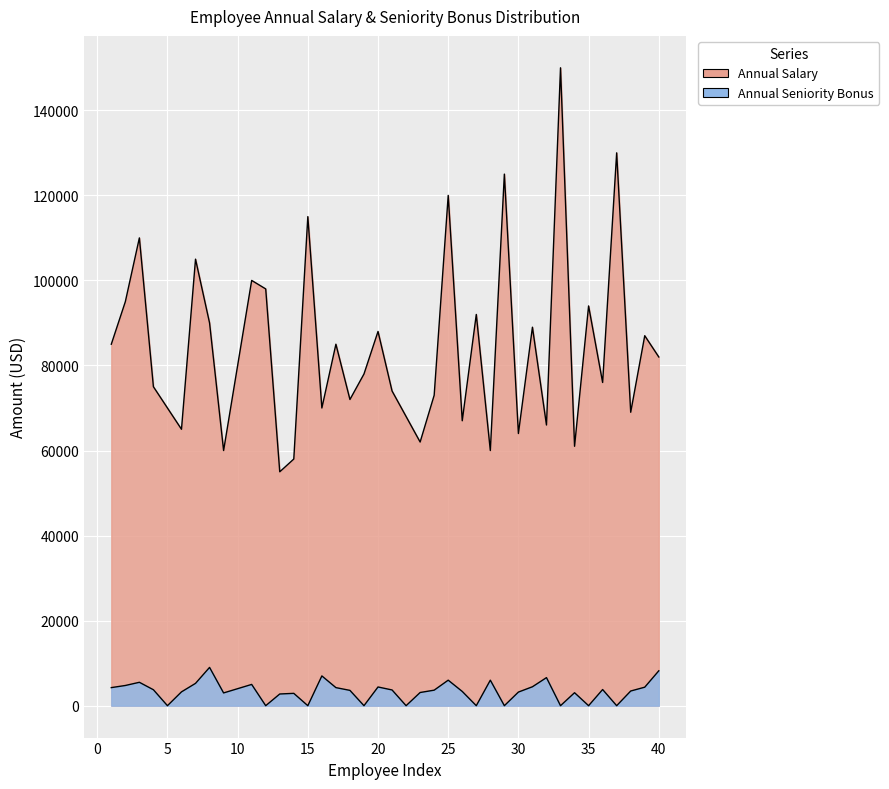

Reading left to right, transcribe all the data shown in this chart.

Annual Salary: 1=85000	2=95000	3=110000	4=75000	5=70000	6=65000	7=105000	8=90000	9=60000	10=80000	11=100000	12=98000	13=55000	14=58000	15=115000	16=70000	17=85000	18=72000	19=78000	20=88000	21=74000	22=68000	23=62000	24=73000	25=120000	26=67000	27=92000	28=60000	29=125000	30=64000	31=89000	32=66000	33=150000	34=61000	35=94000	36=76000	37=130000	38=69000	39=87000	40=82000
Annual Seniority Bonus: 1=4250	2=4750	3=5500	4=3750	5=0	6=3250	7=5250	8=9000	9=3000	10=4000	11=5000	12=0	13=2750	14=2900	15=0	16=7000	17=4250	18=3600	19=0	20=4400	21=3700	22=0	23=3100	24=3650	25=6000	26=3350	27=0	28=6000	29=0	30=3200	31=4450	32=6600	33=0	34=3050	35=0	36=3800	37=0	38=3450	39=4350	40=8200